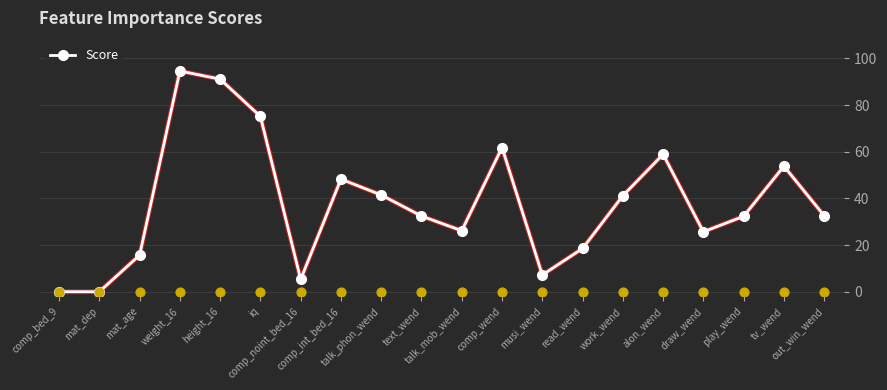

Approximately how many times larger is the value at out_win_wend compared to comp_noint_bed_16?

6.2